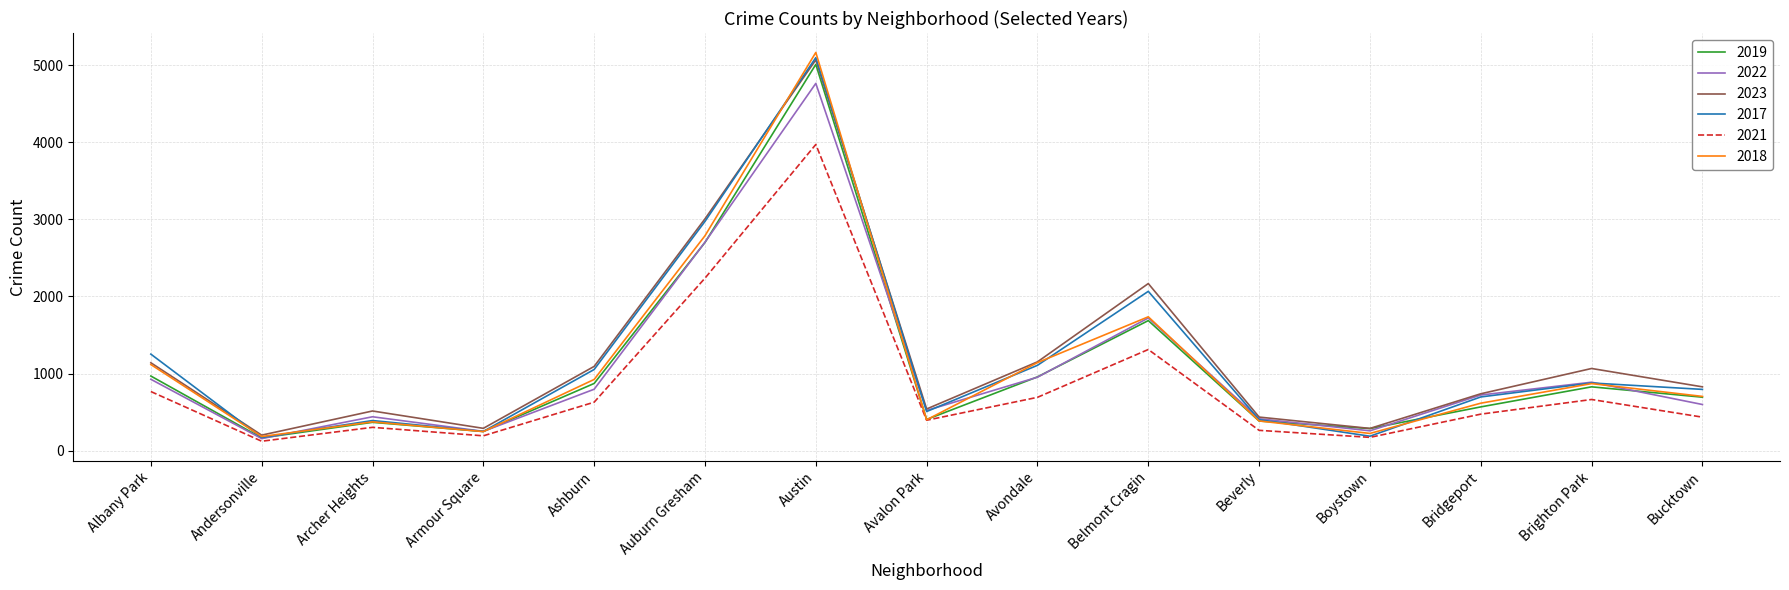

What is the lowest value of the 2022 series?

157